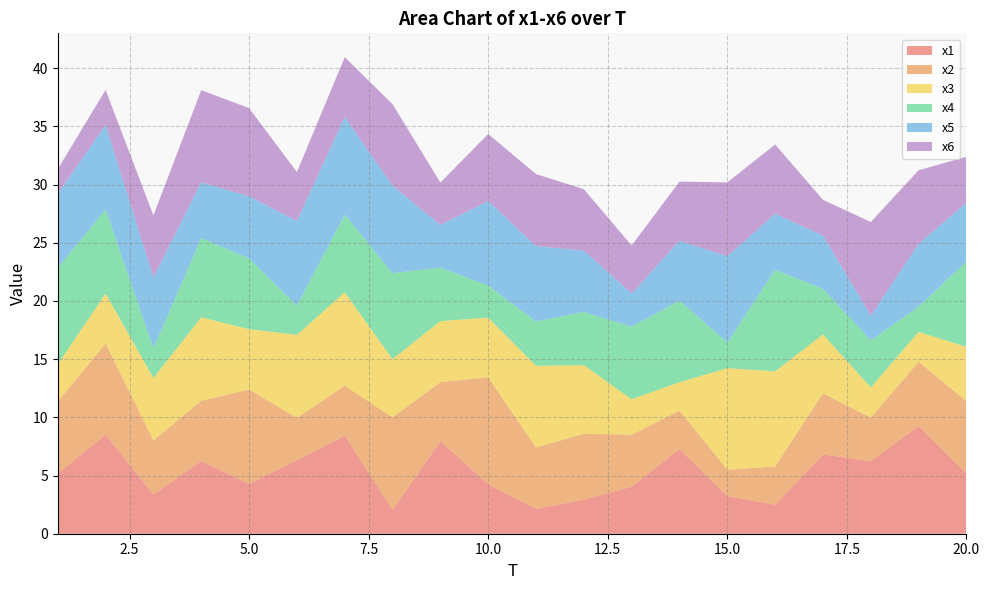

Reading left to right, extract all data points from this chart.

x1: 5.2	8.5	3.4	6.3	4.3	6.3	8.4	2.0	8.0	4.2	2.1	2.9	4.0	7.3	3.2	2.5	6.8	6.2	9.3	5.2
x2: 6.2	7.8	4.7	5.2	8.1	3.6	4.3	8.0	5.1	9.2	5.3	5.7	4.5	3.3	2.3	3.3	5.3	3.7	5.5	6.2
x3: 3.2	4.3	5.4	7.2	5.2	7.1	8.0	5.0	5.2	5.1	7.0	5.9	3.0	2.4	8.7	8.2	5.1	2.6	2.6	4.7
x4: 8.3	7.2	2.6	6.8	6.1	2.5	6.7	7.4	4.6	2.8	3.8	4.6	6.2	7.0	2.2	8.7	3.9	4.0	2.2	7.3
x5: 6.4	7.2	6.1	4.8	5.3	7.3	8.4	7.5	3.7	7.3	6.5	5.3	2.9	5.1	7.4	4.8	4.6	2.1	5.4	5.1
x6: 2.1	3.0	5.3	7.9	7.6	4.2	5.1	7.0	3.6	5.8	6.2	5.3	4.1	5.1	6.3	6.0	3.1	8.0	6.3	3.9